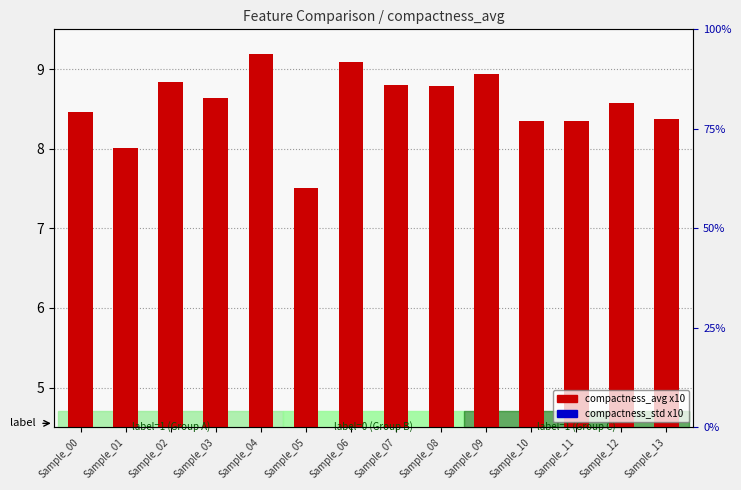

Is the value of compactness_std x10 at Sample_13 greater than the value of compactness_avg x10 at Sample_05?

No